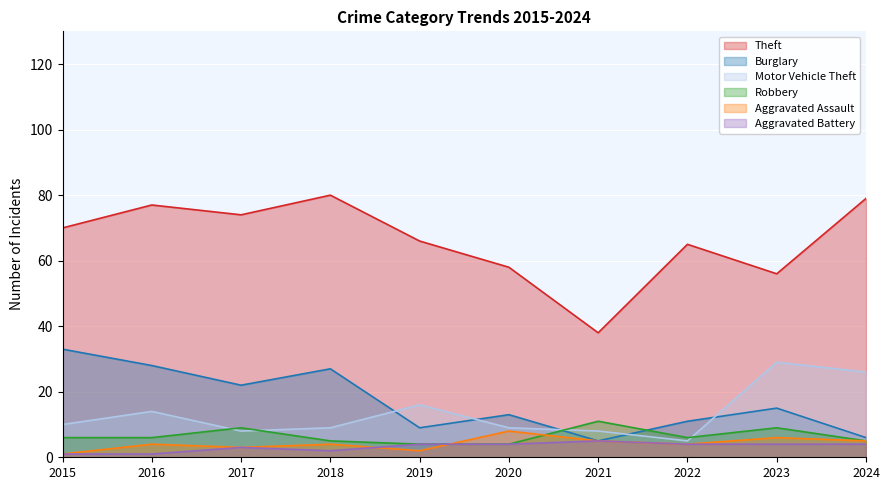

What is the value of the Aggravated Battery point at the 8th from the left?

4